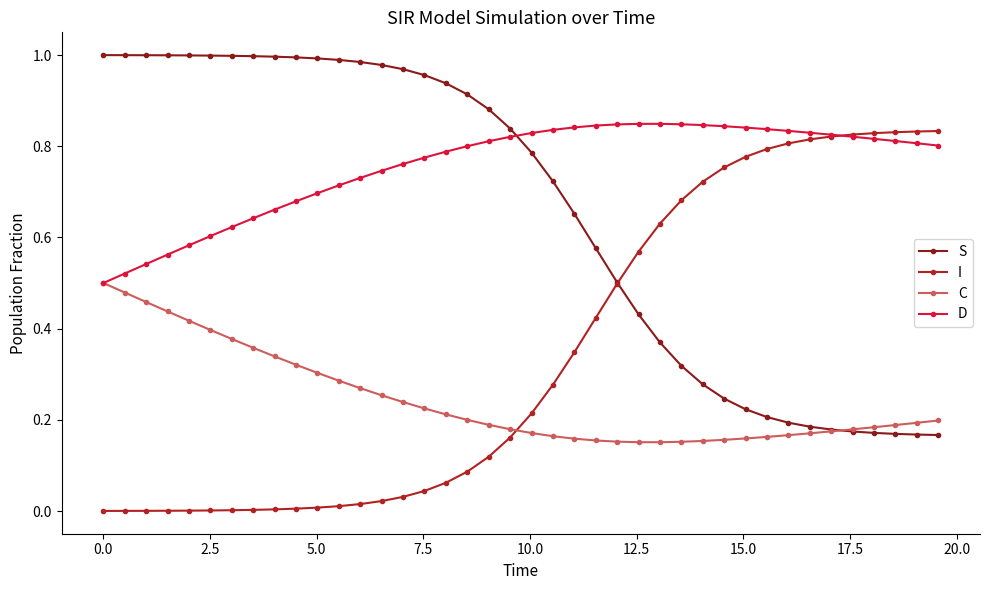

Which series has the largest total across all categories?

D